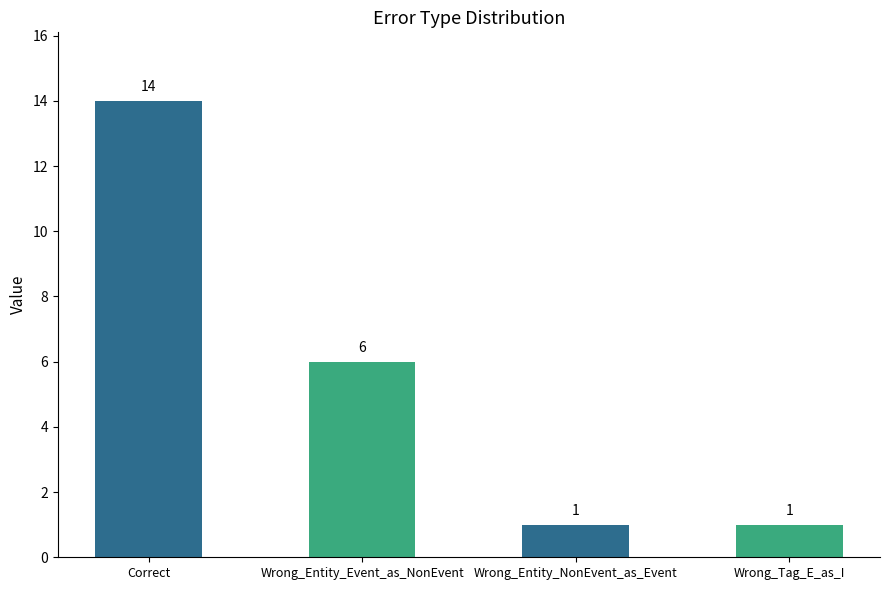

How many categories are shown in the chart?

4